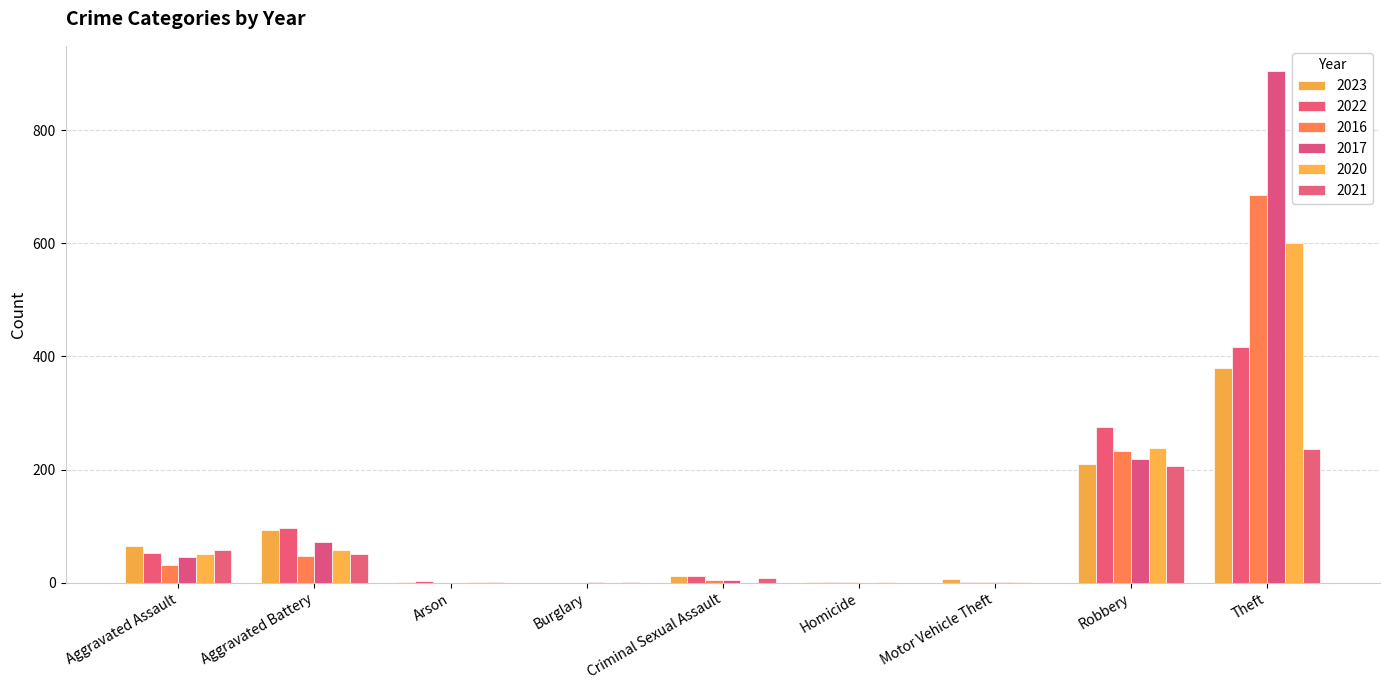

Is the value of 2023 at Criminal Sexual Assault greater than the value of 2022 at Burglary?

Yes